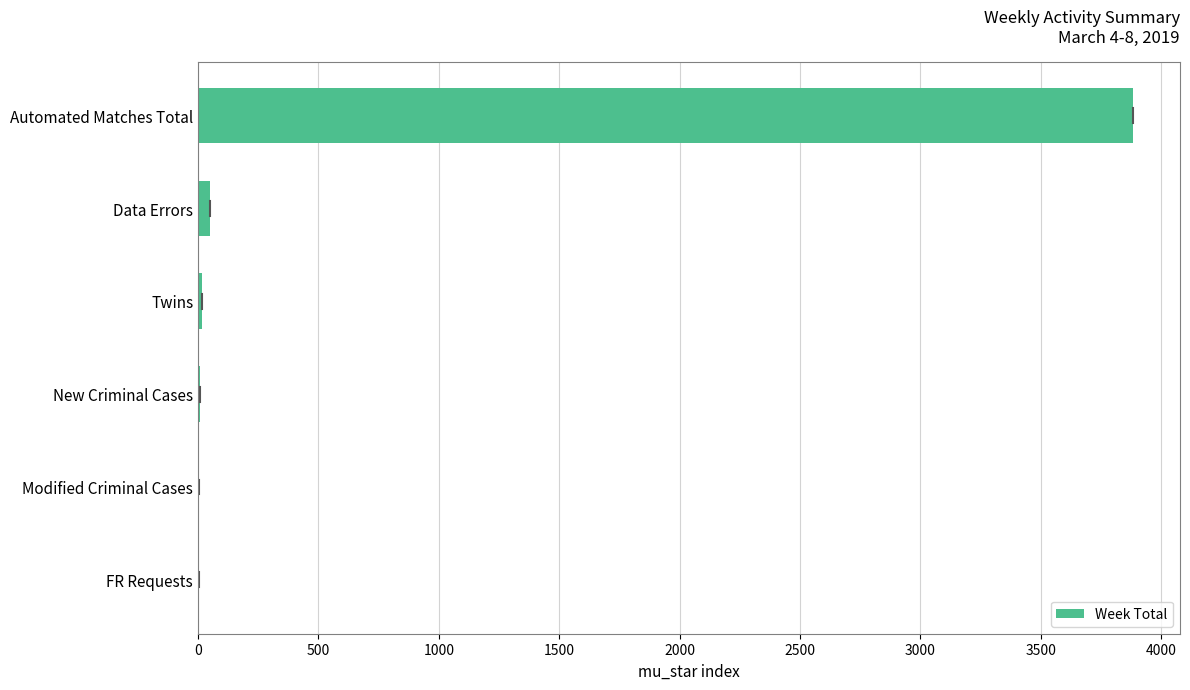

Which has a higher value, Twins or Automated Matches Total?

Automated Matches Total